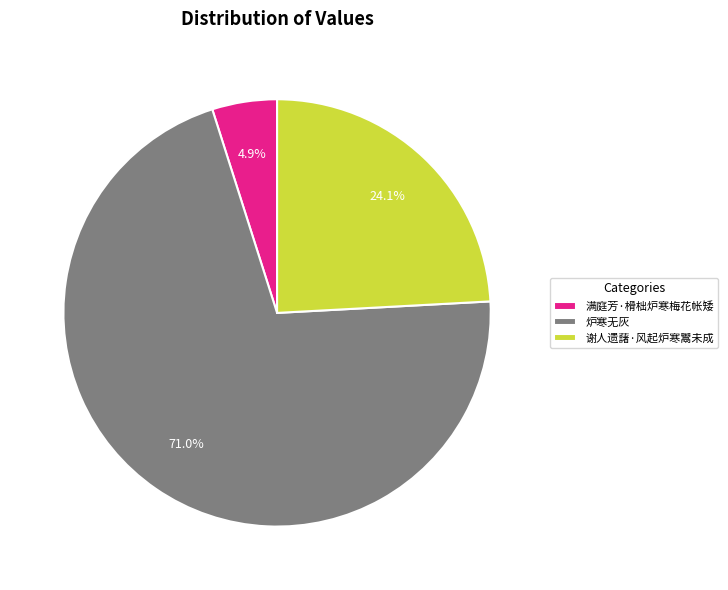

Is it true that 谢人遗藷·风起炉寒鬻未成 is 24% of the pie?

True